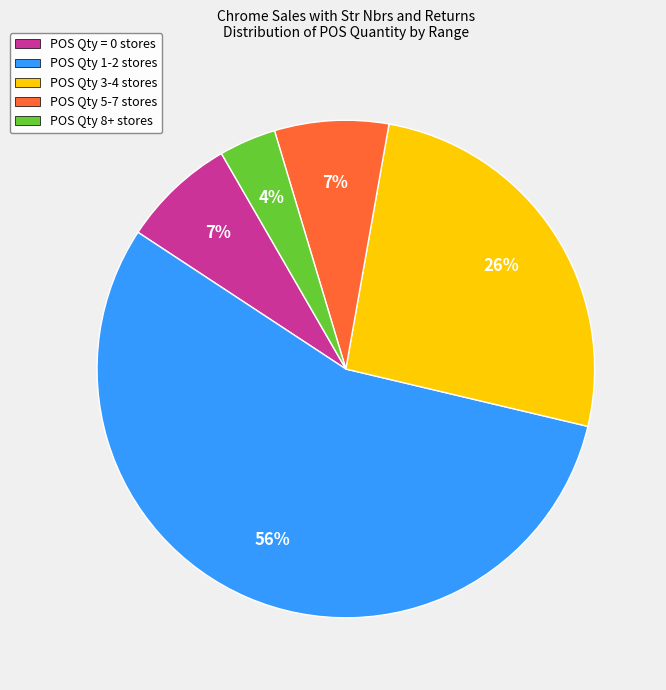

To the nearest percent, what is the average slice percentage?

20%